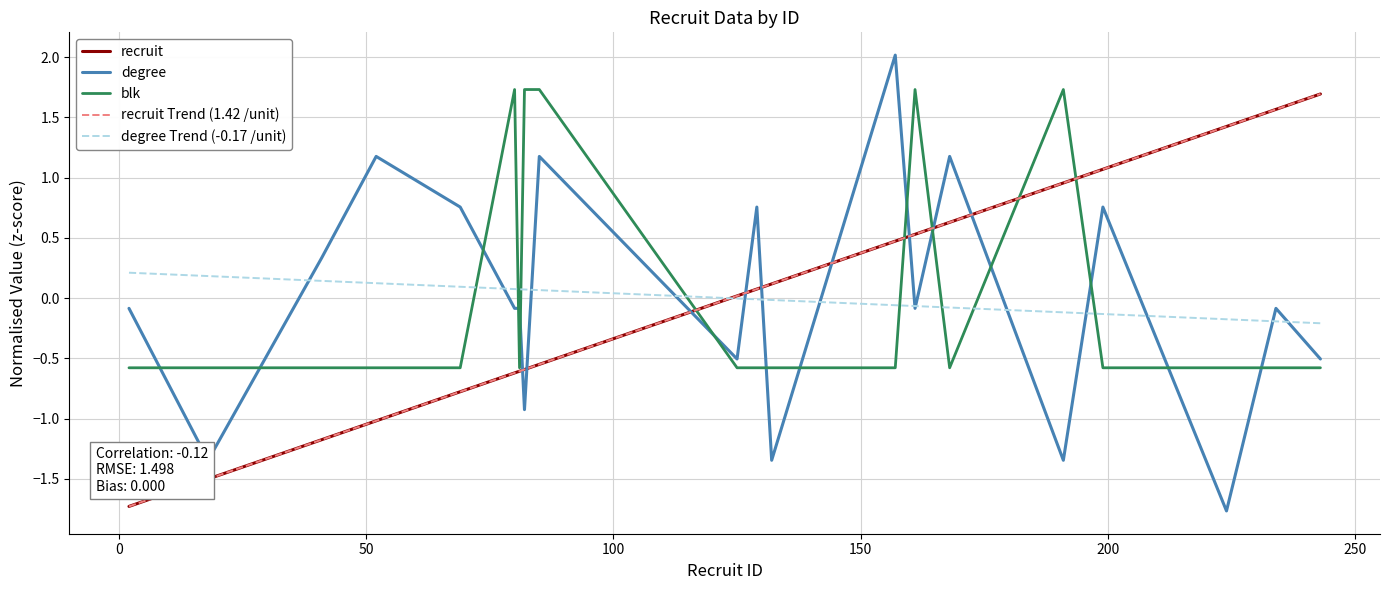

Is this an area chart (filled region under the line)?

No